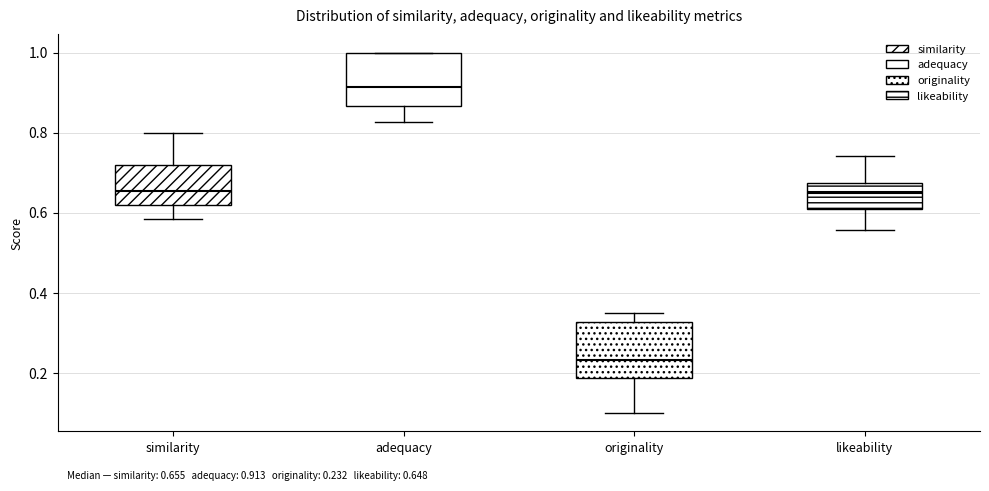

Which box's median line is the lowest?

originality